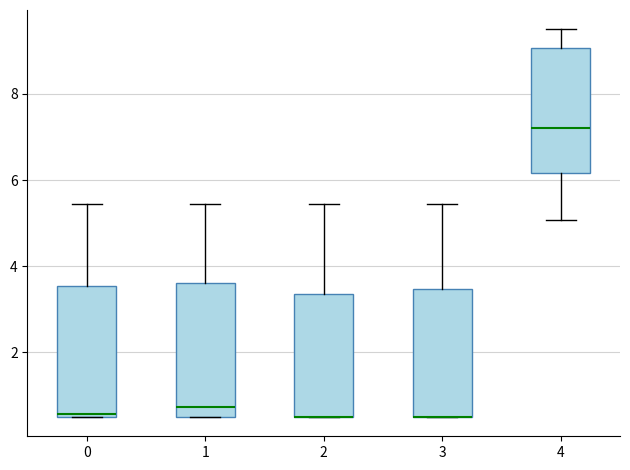

Where does the lower whisker of the box at x = 4 end on the y-axis? The values are not printed on the chart, so give them approximately, as read against the axis.

5.0